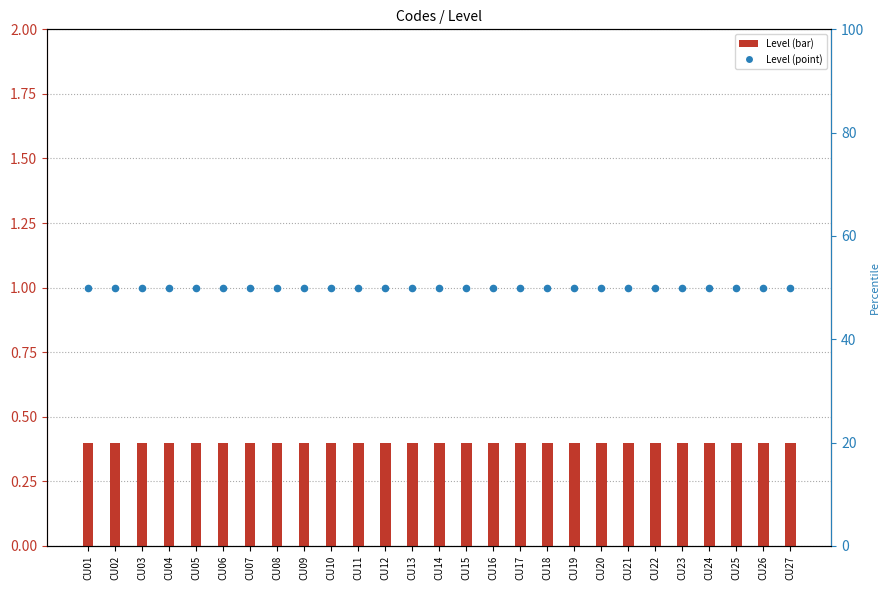

What are all the series names shown in the legend?

Level (bar), Level (point)